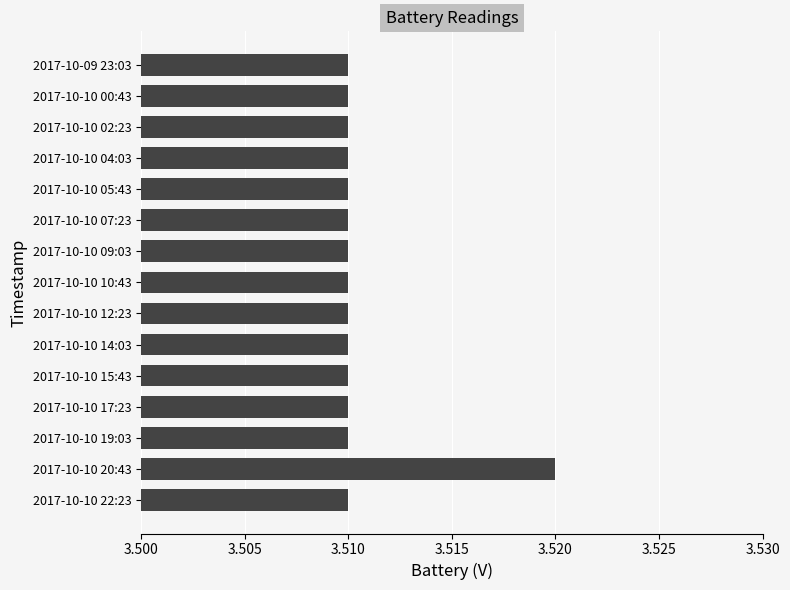

True or false: the data shows 6.0 at 2017-10-10 12:23.

False